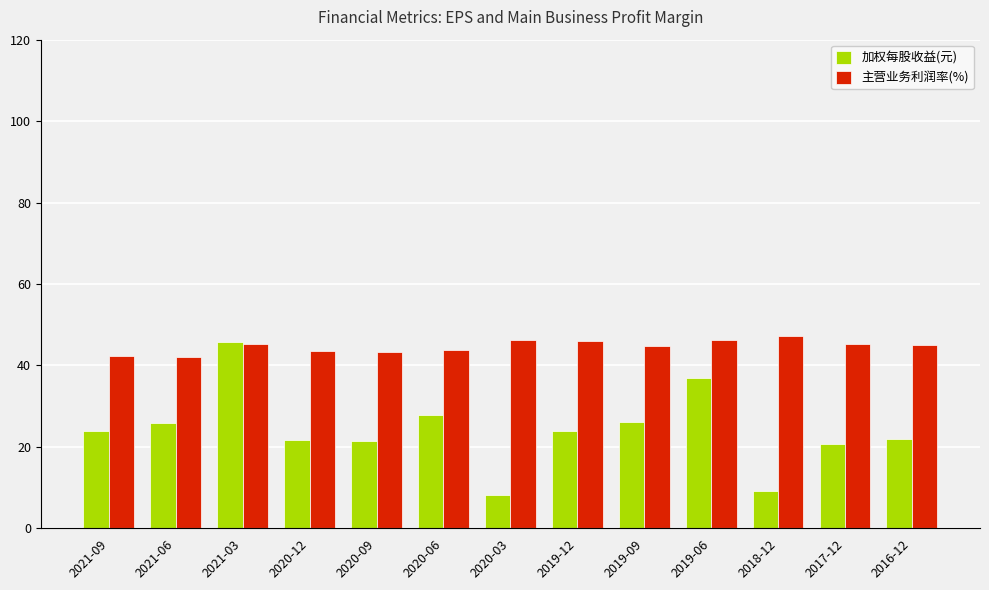

Rank the series by their average value, from lowest to highest.

加权每股收益(元), 主营业务利润率(%)